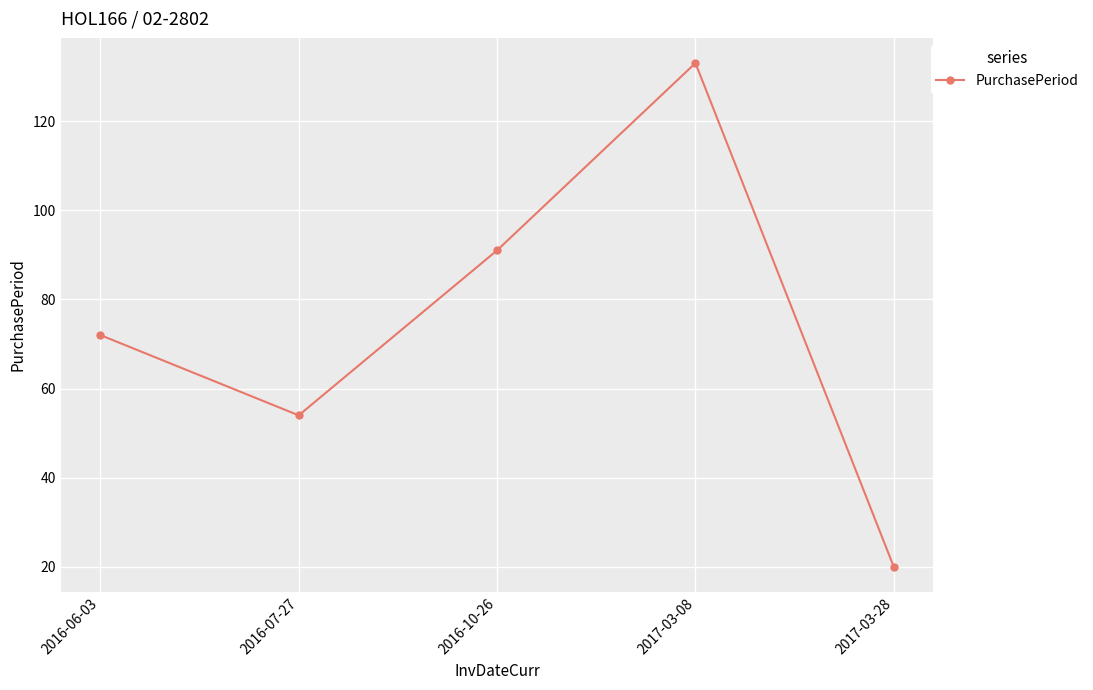

What is the maximum value shown in the chart?

133